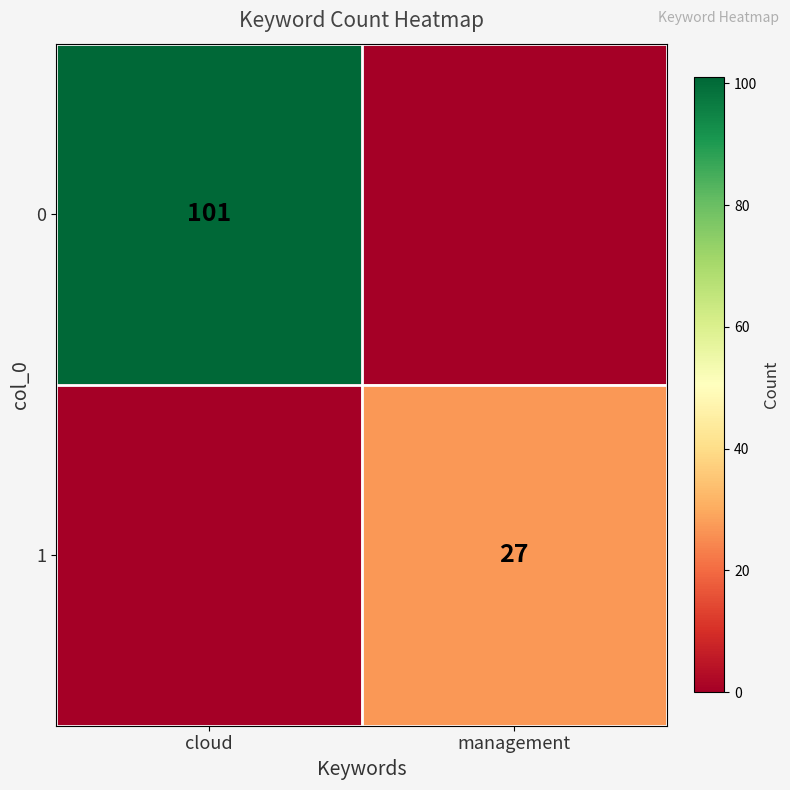

Is it true that 1 equals 39 at management?

False